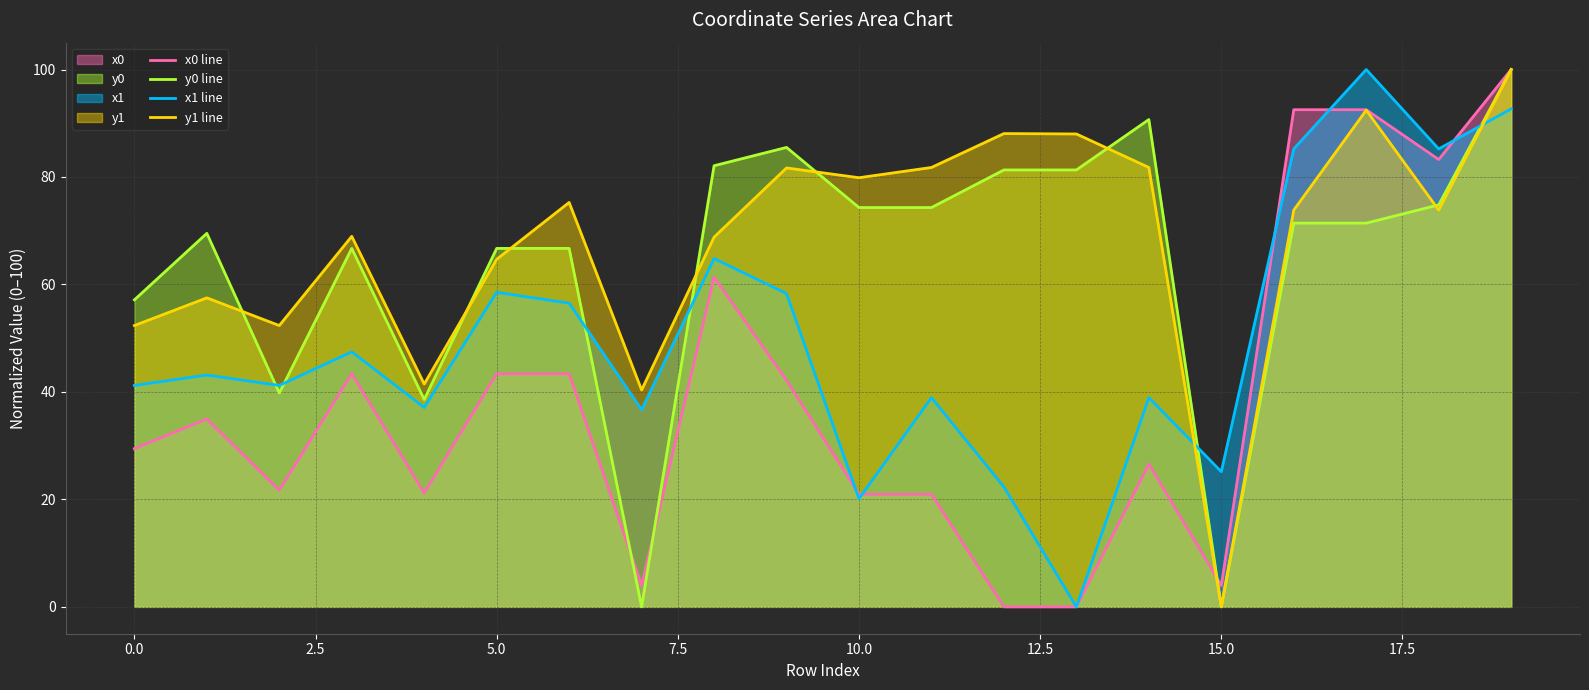

Rank the series by their maximum value, from highest to lowest.

x1 line, y1 line, y0 line, x0 line